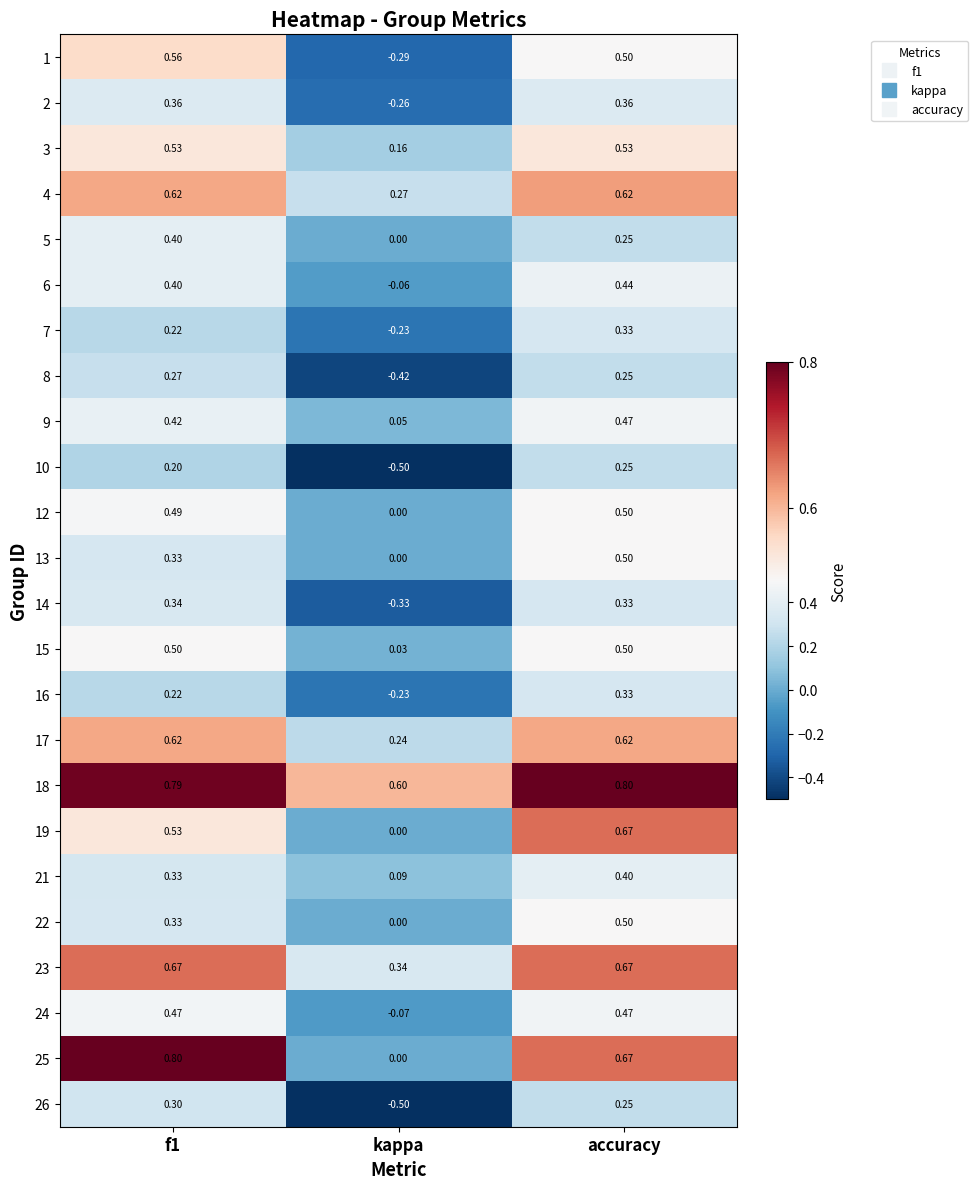

At which label is 12 closest to 0?

kappa